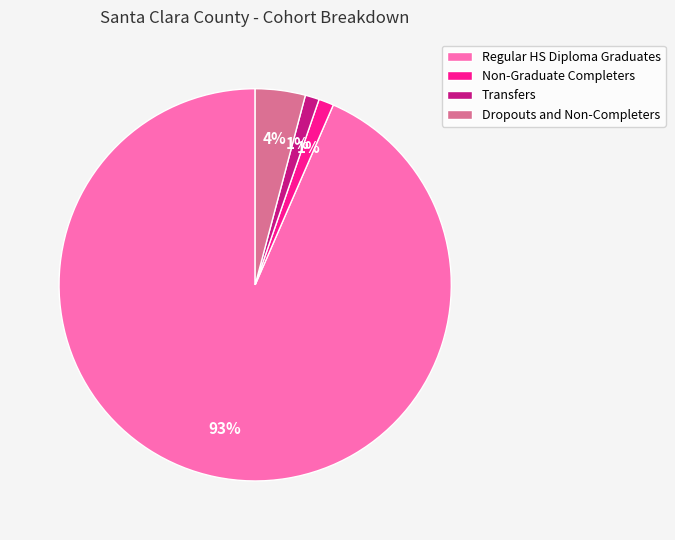

The Transfers slice represents 1% of the pie. True or false?

True